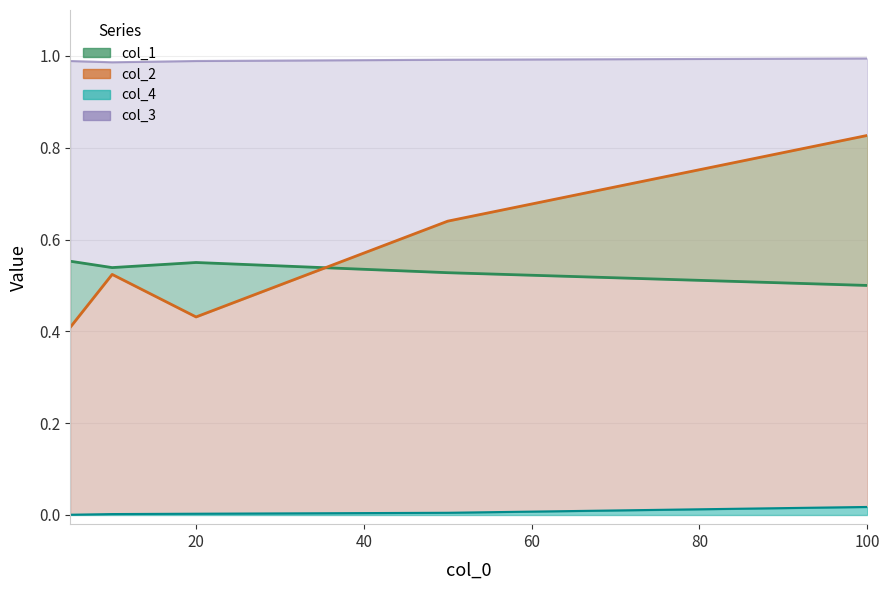

Reading left to right, what are all the values shown in this chart?

col_1: 5=0.6	10=0.5	20=0.6	50=0.5	100=0.5
col_2: 5=0.4	10=0.5	20=0.4	50=0.6	100=0.8
col_4: 5=0.0	10=0.0	20=0.0	50=0.0	100=0.0
col_3: 5=1.0	10=1.0	20=1.0	50=1.0	100=1.0